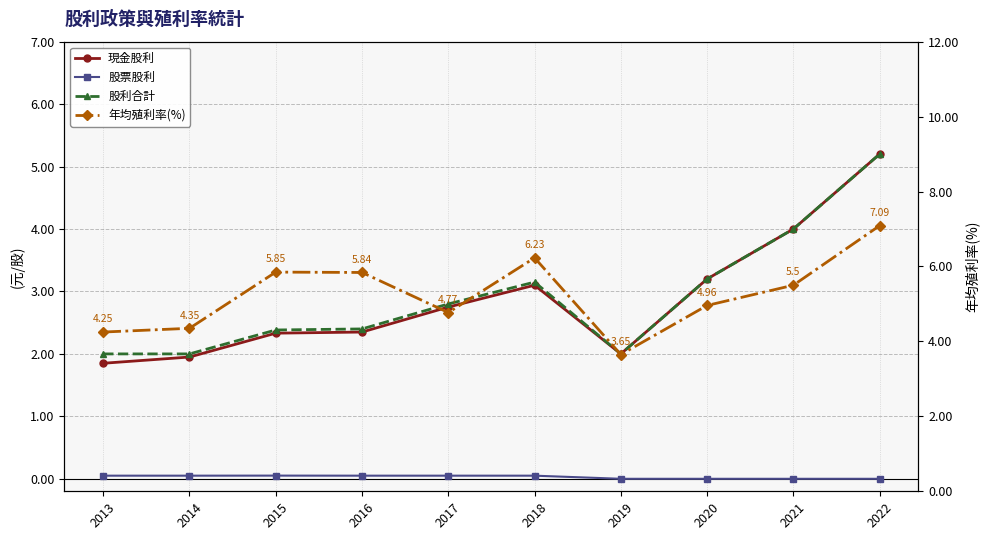

What are all the series names shown in the legend?

現金股利, 股票股利, 股利合計, 年均殖利率(%)